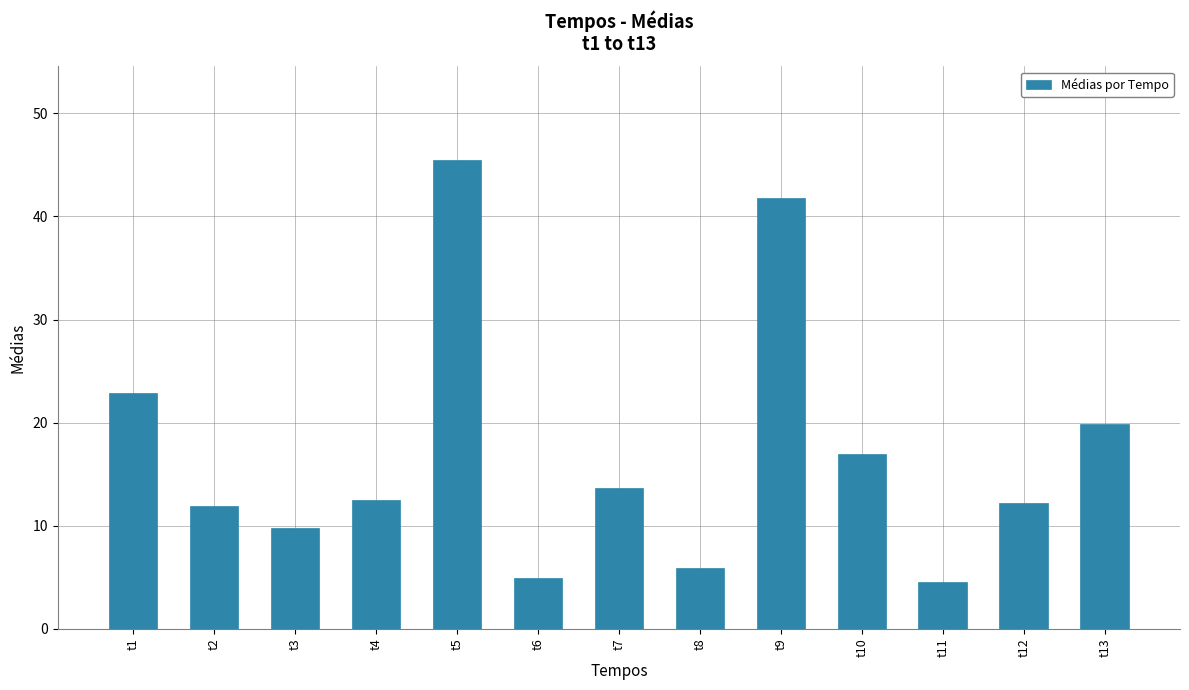

Is it true that the value at t13 is 34.8?

False